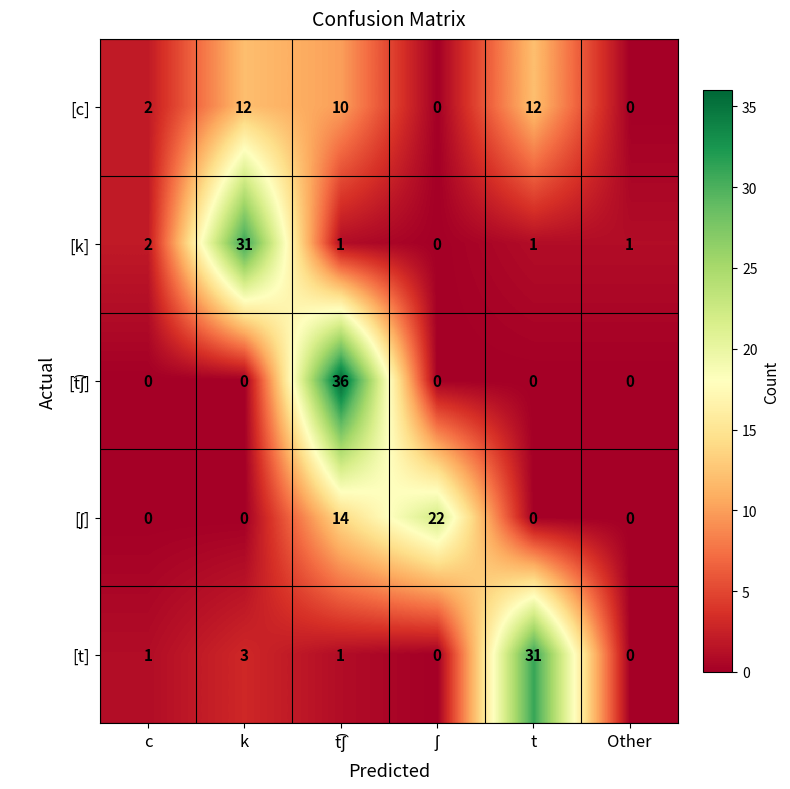

The value of [t] at k is 3. True or false?

True